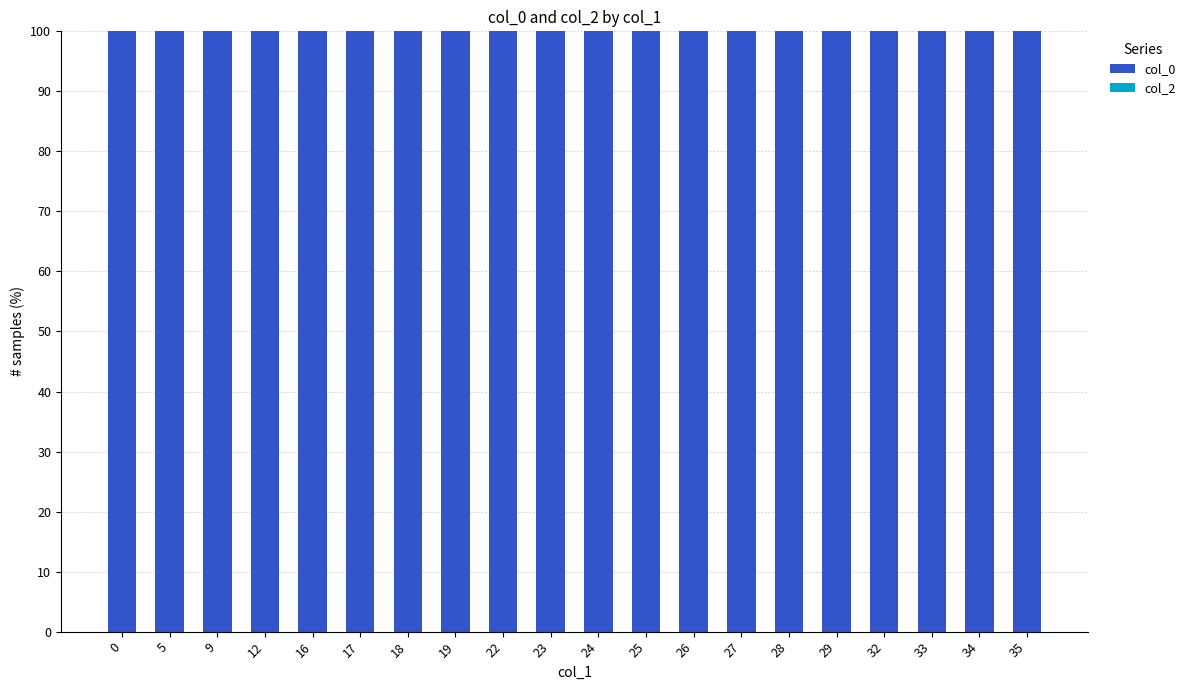

Reading right to left, what are all the values shown in this chart?

col_0: 35=100	34=100	33=100	32=100	29=100	28=100	27=100	26=100	25=100	24=100	23=100	22=100	19=100	18=100	17=100	16=100	12=100	9=100	5=100	0=100
col_2: 35=0	34=0	33=0	32=0	29=0	28=0	27=0	26=0	25=0	24=0	23=0	22=0	19=0	18=0	17=0	16=0	12=0	9=0	5=0	0=0